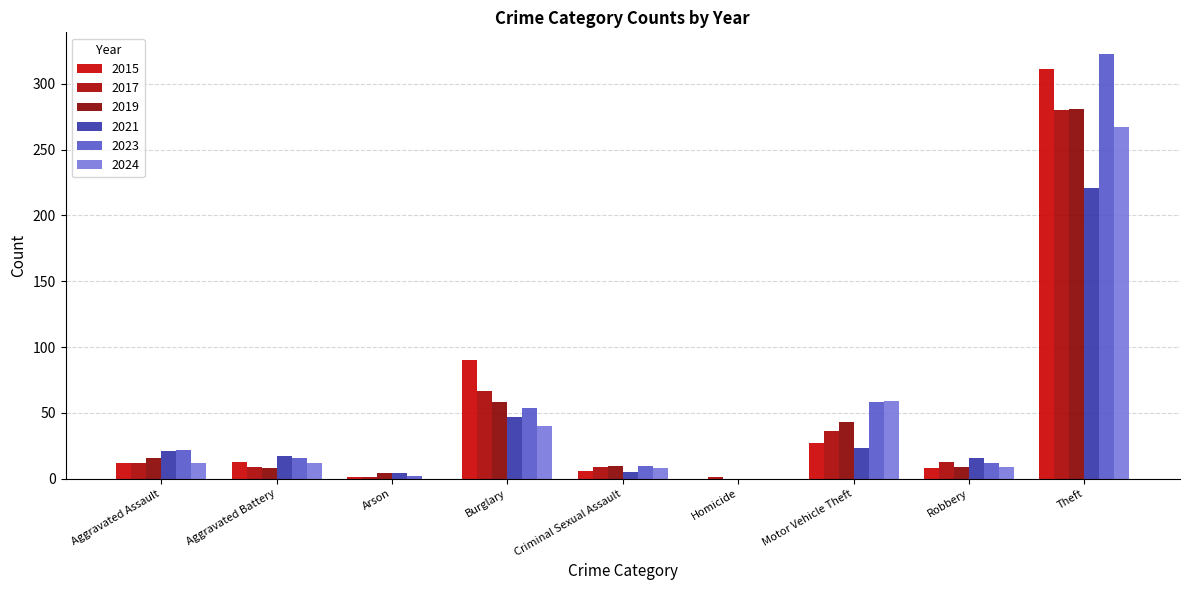

What is the difference between the 2021 values at Homicide and Arson?

4